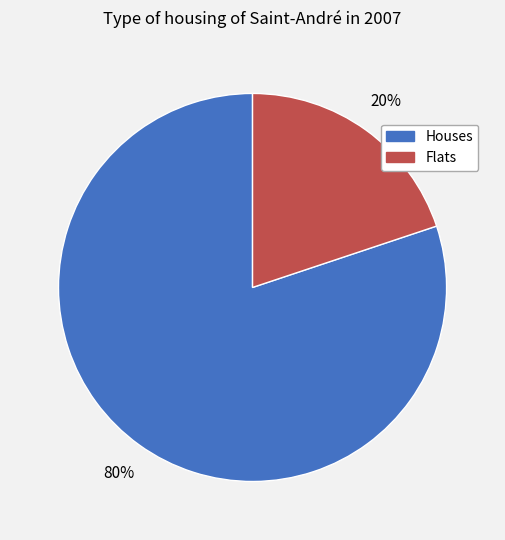

Combined, do Houses and Flats account for over 50%?

Yes